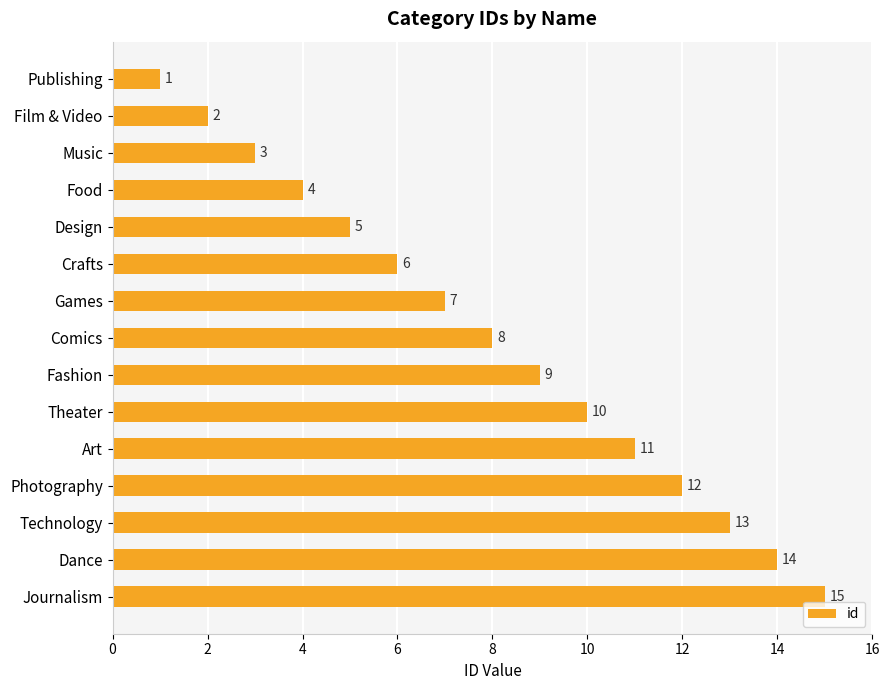

What is the label of the 5th bar from the top?

Design